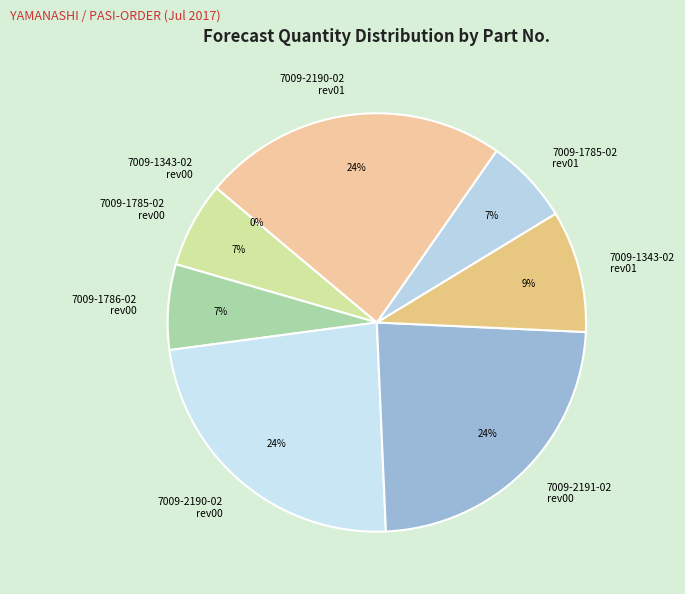

Which has a higher value, 7009-1785-02 rev01 or 7009-2190-02 rev00?

7009-2190-02 rev00